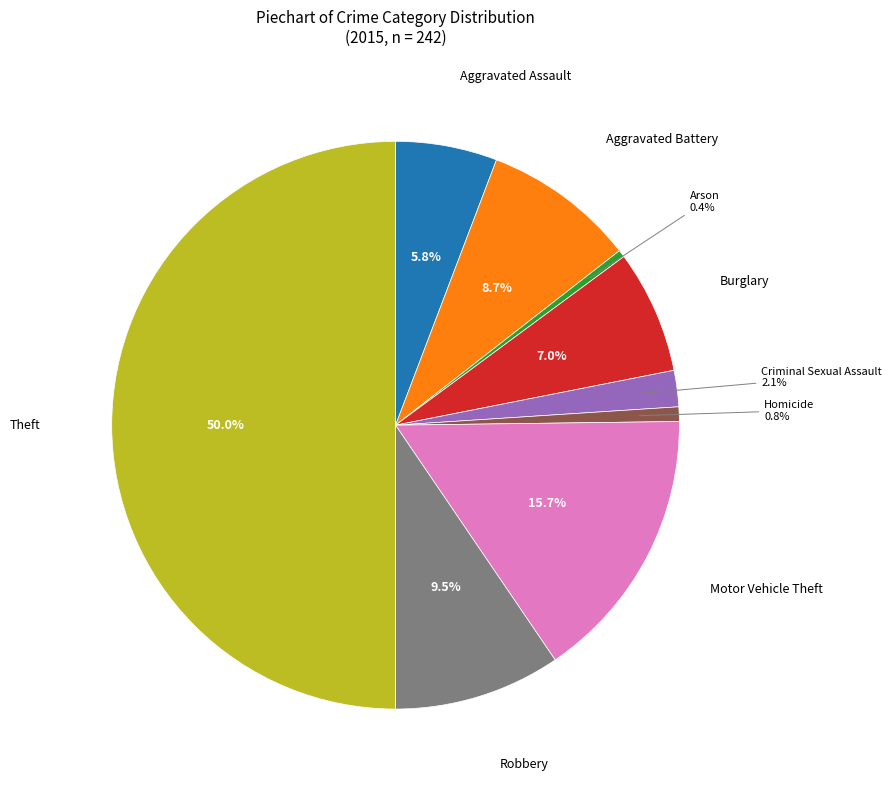

Which category has the biggest portion of the pie?

Theft